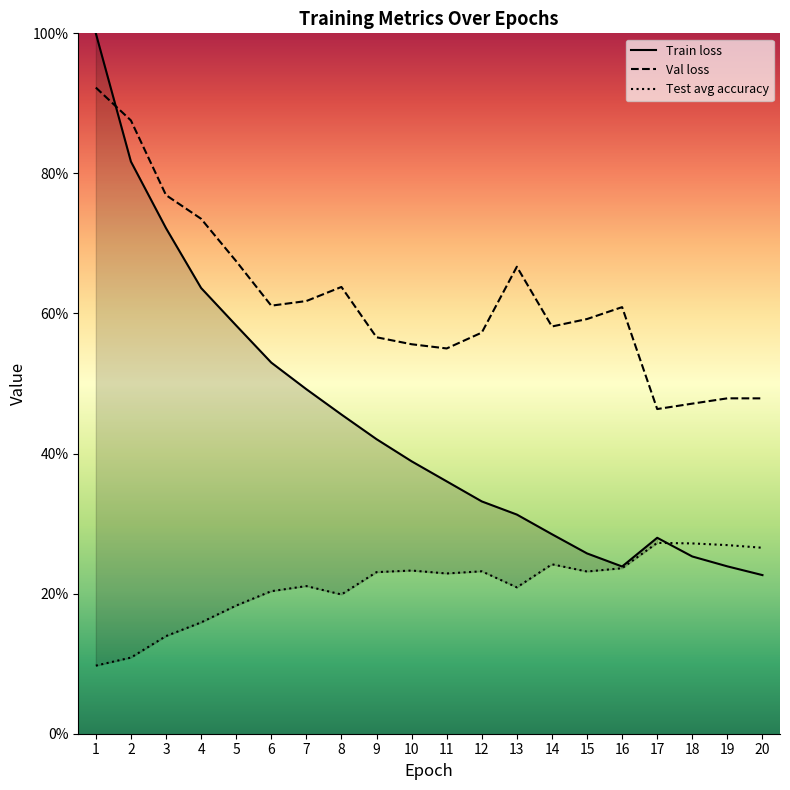

Is the value of Val loss at 5 greater than the value of Train loss at 15?

Yes